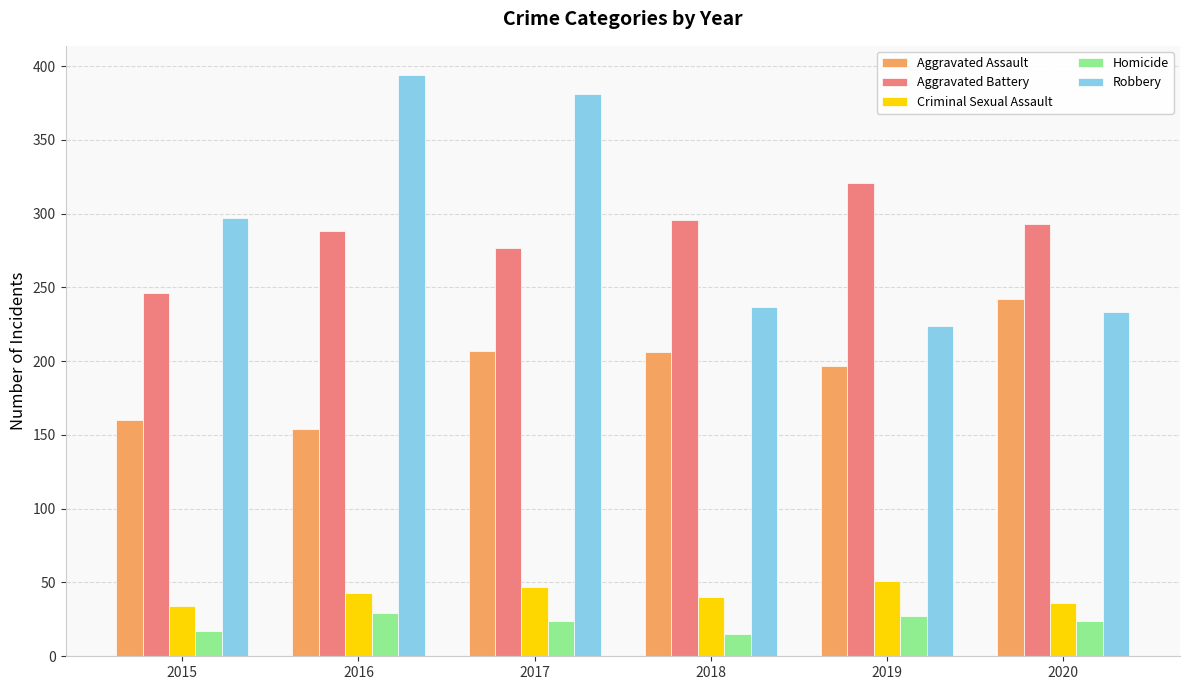

Which series has the largest range (max minus min)?

Robbery